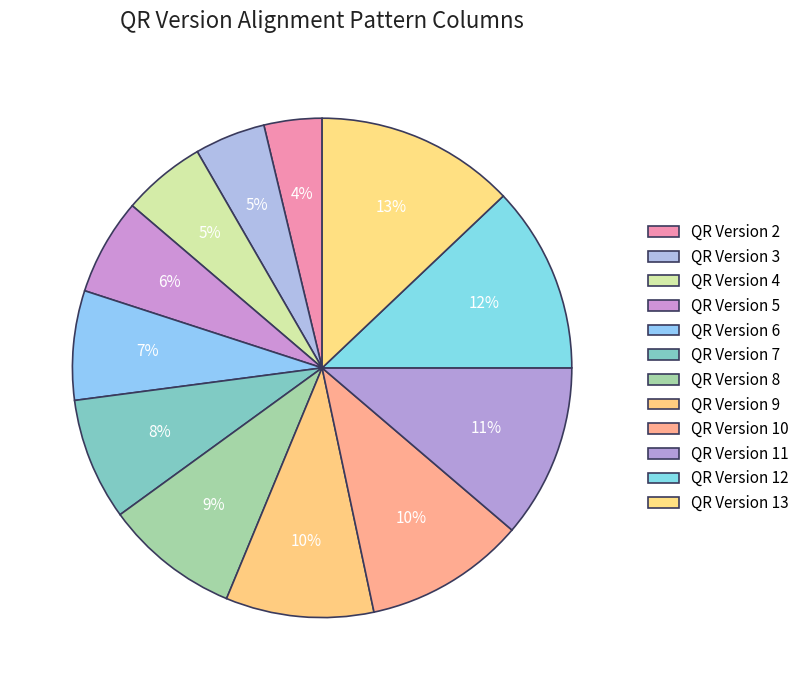

Which slice is the smallest?

QR Version 2